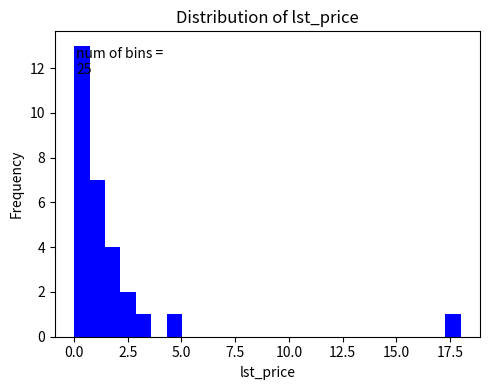

Read against the x-axis, roughly where is the centre of the tallest bar?

0.5